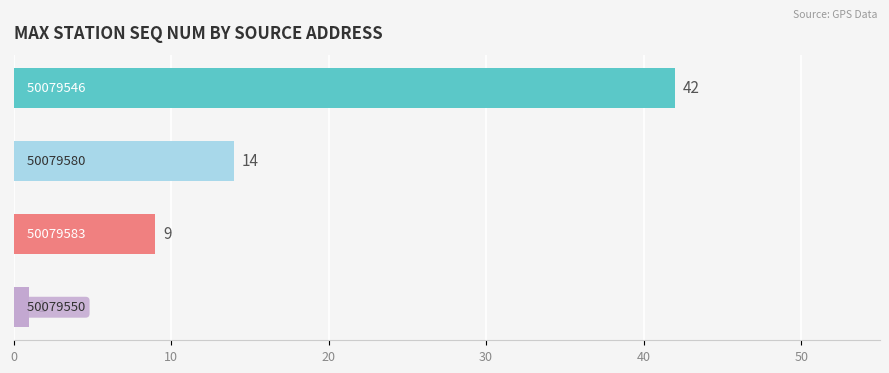

What is the difference between the maximum and minimum values?

41